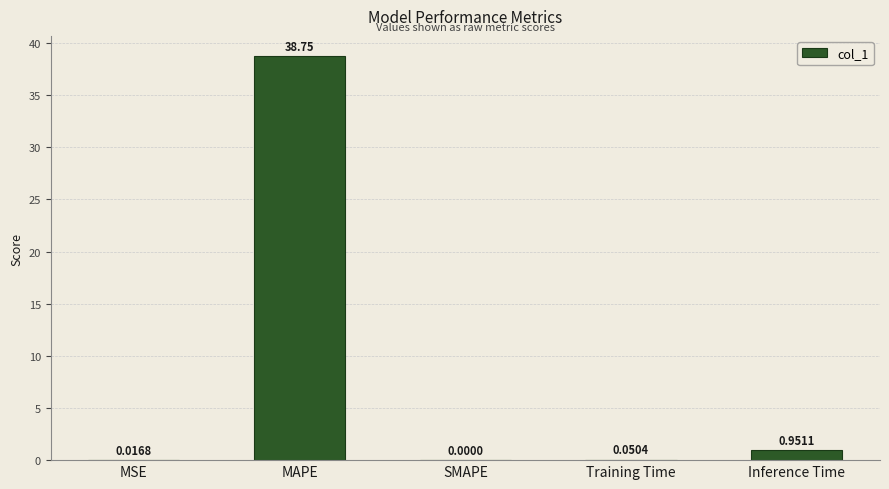

At which category does the chart reach its peak across all series?

MAPE